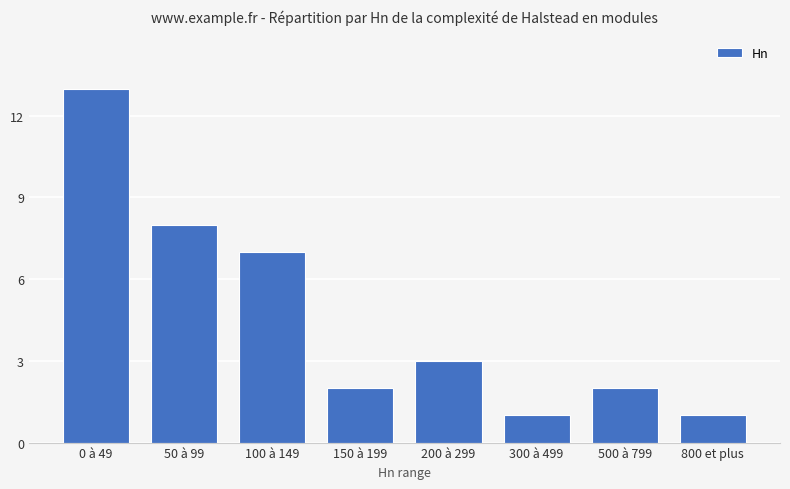

What position from the left is 200 à 299?

5